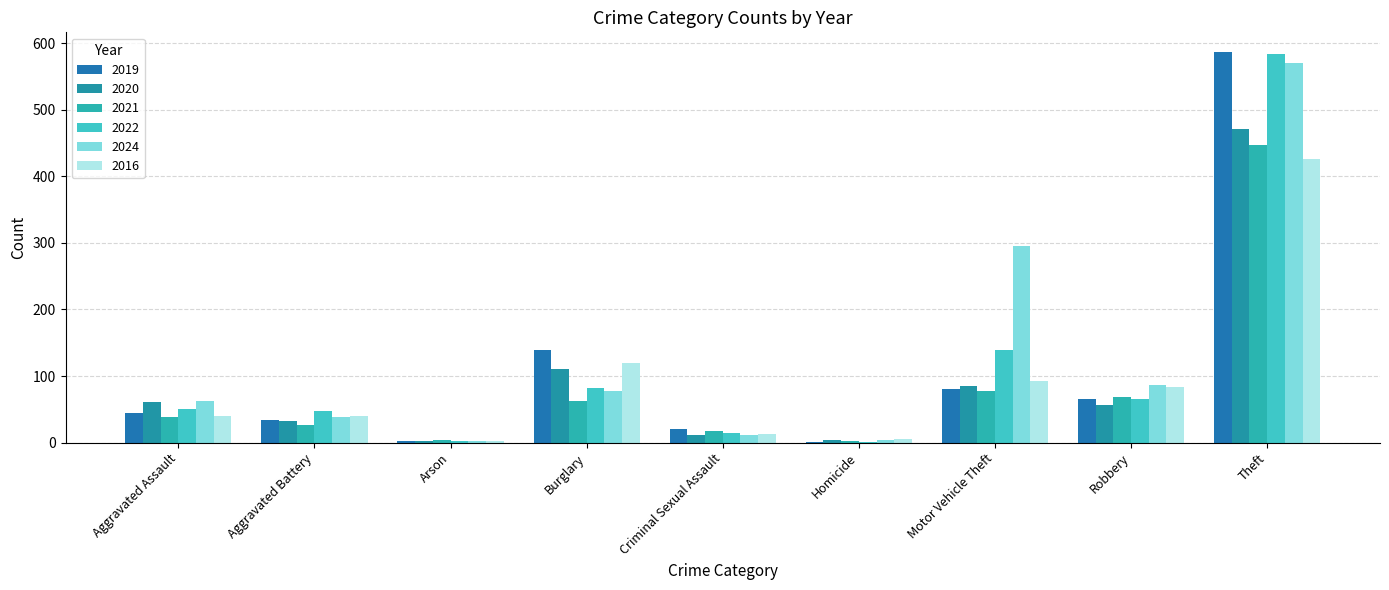

Between Burglary and Homicide, which series saw the biggest shift?

2019